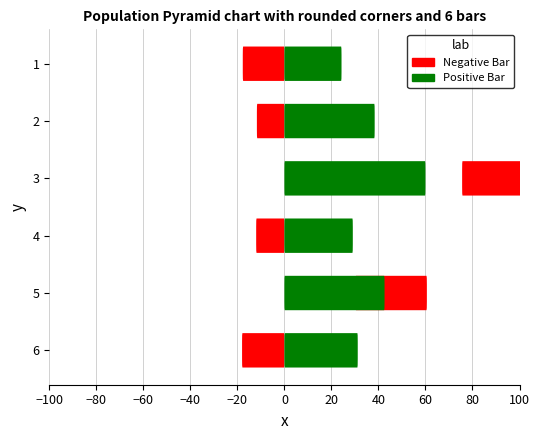

Which series has the largest total across all categories?

Positive Bar